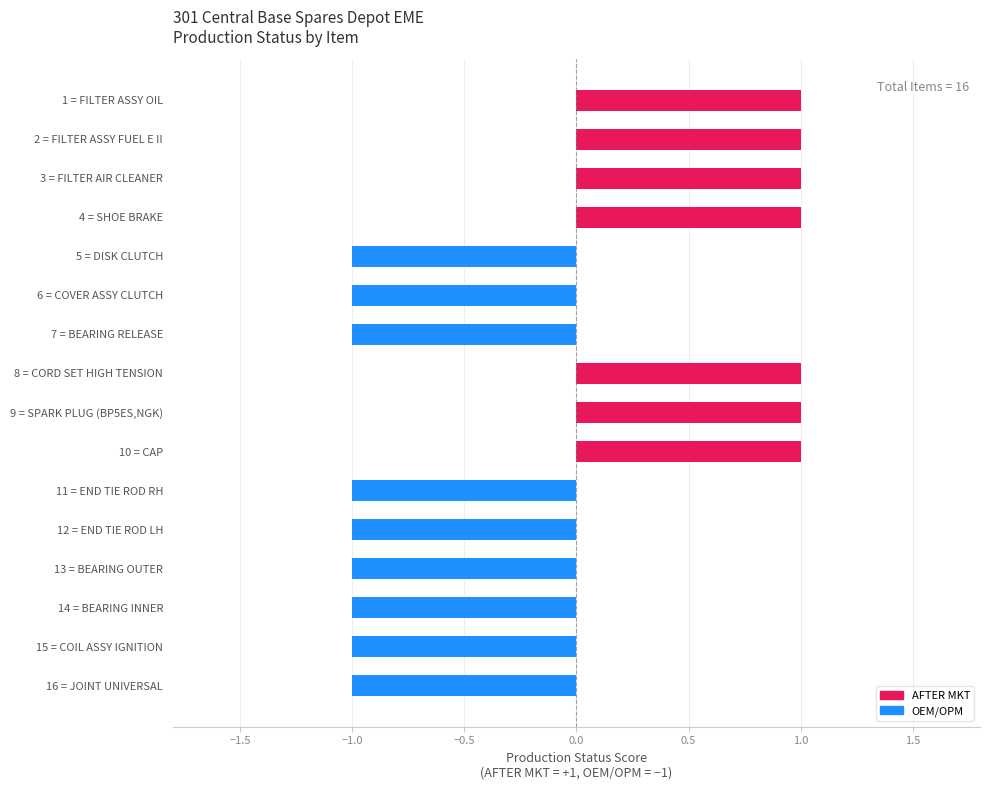

Which category has the highest value across all series?

FILTER ASSY OIL